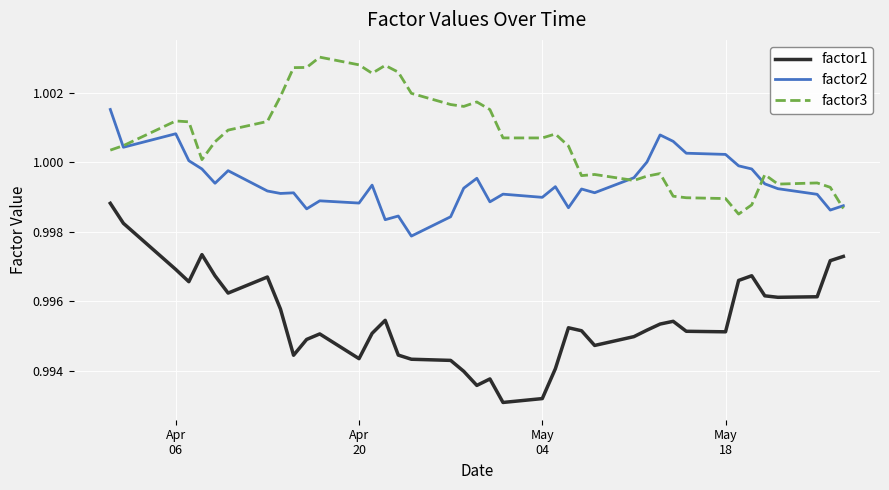

List the series in order of their overall mean, lowest first.

factor1, factor2, factor3